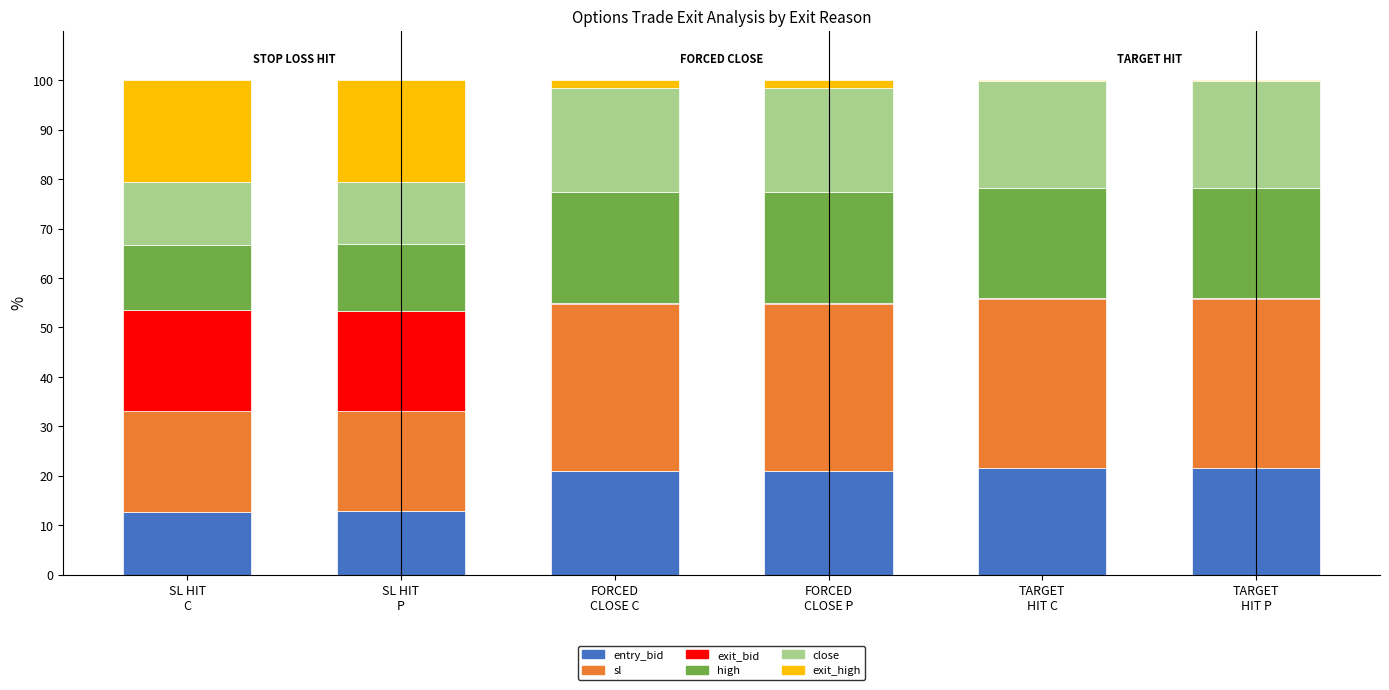

Rank the series at FORCED
CLOSE P from lowest to highest value.

exit_bid, exit_high, entry_bid, close, high, sl